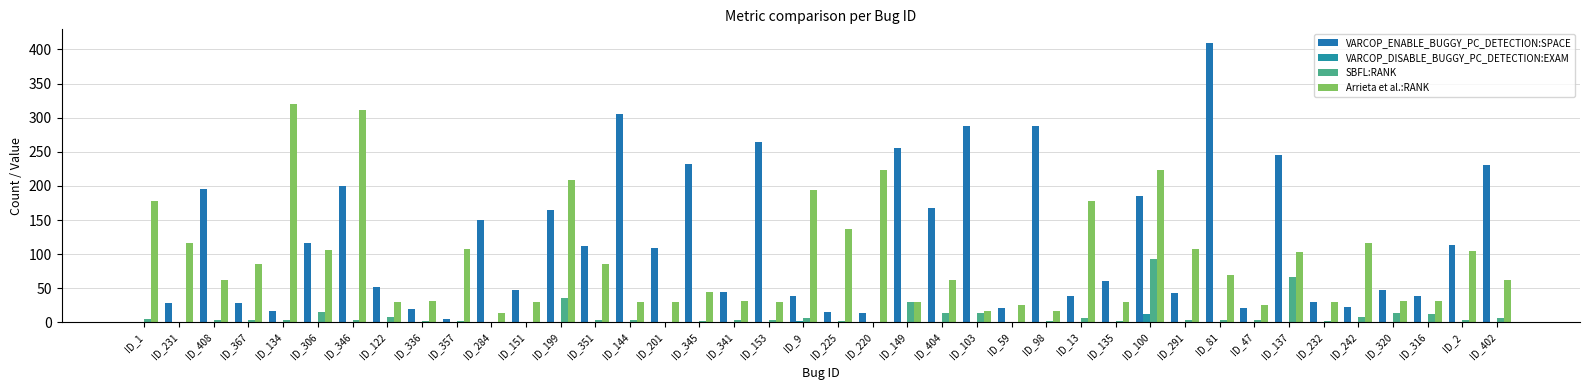

The value of Arrieta et al.:RANK at ID_306 is 106.0. True or false?

True